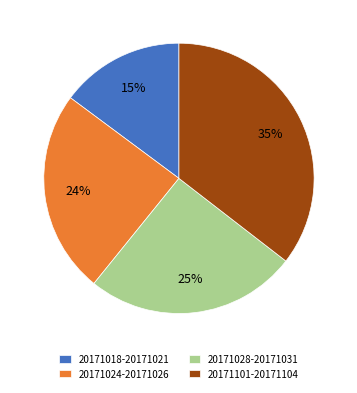

To the nearest percent, what is the average slice percentage?

25%